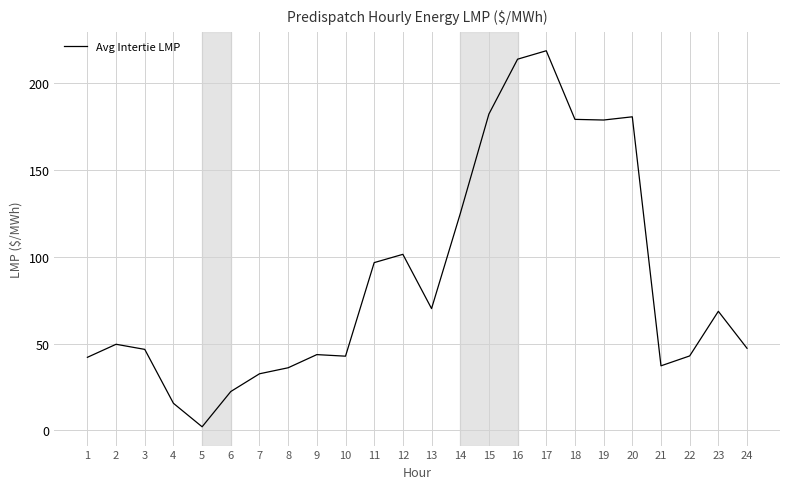

Which label corresponds to the largest value in the chart?

17